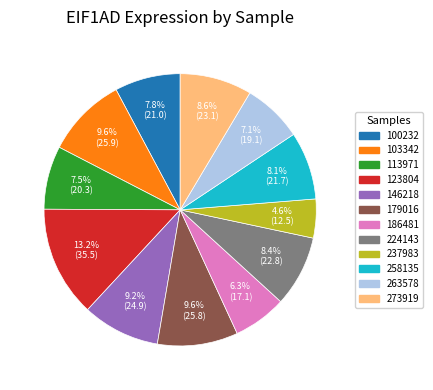

Is it true that 258135 is 19% of the pie?

False